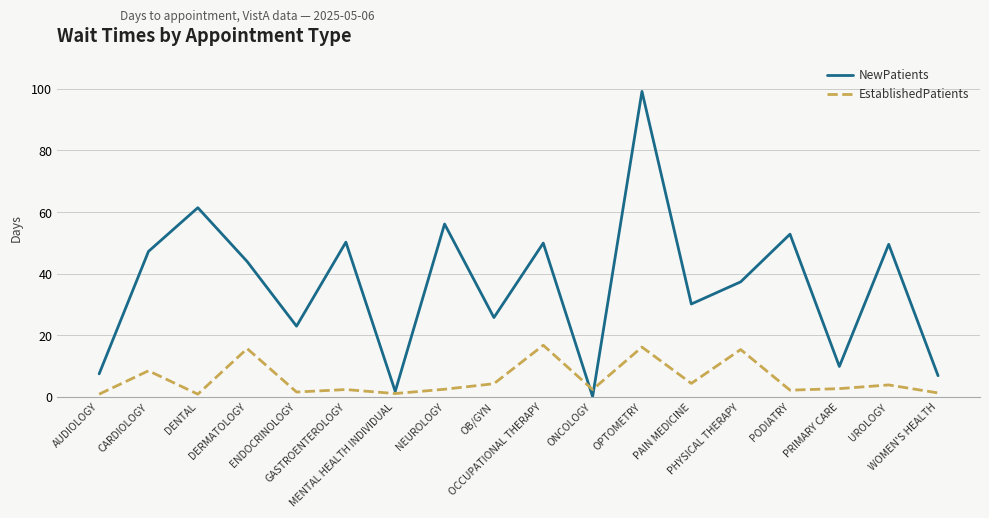

Rank the series by their average value, from highest to lowest.

NewPatients, EstablishedPatients